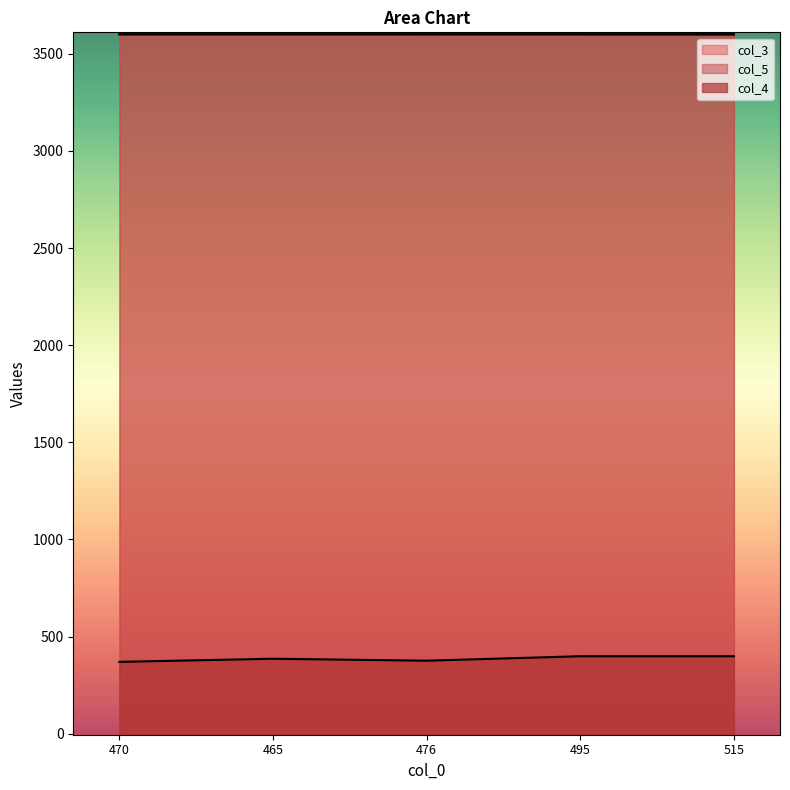

How many lines are shown in the chart?

3